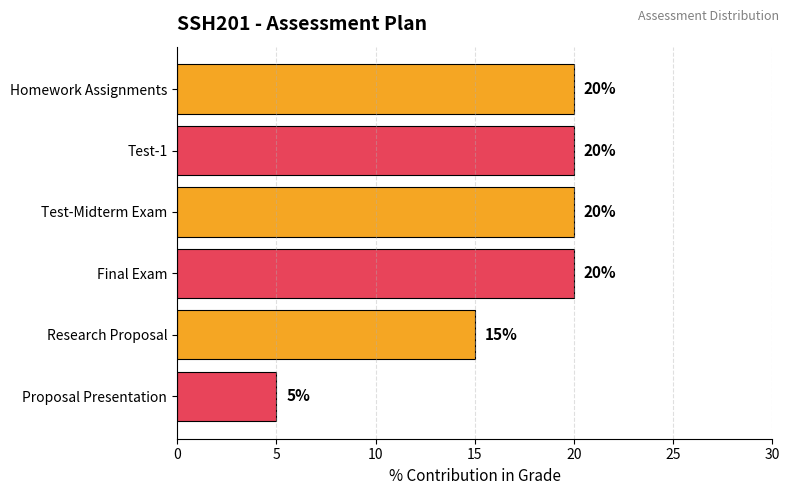

Reading bottom to top, transcribe all the data shown in this chart.

Proposal Presentation=5	Research Proposal=15	Final Exam=20	Test-Midterm Exam=20	Test-1=20	Homework Assignments=20